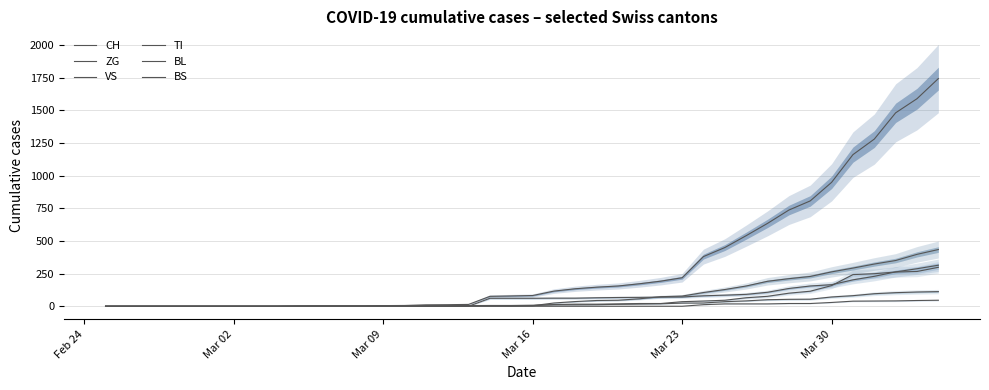

What is the sum of all TI values?

2762